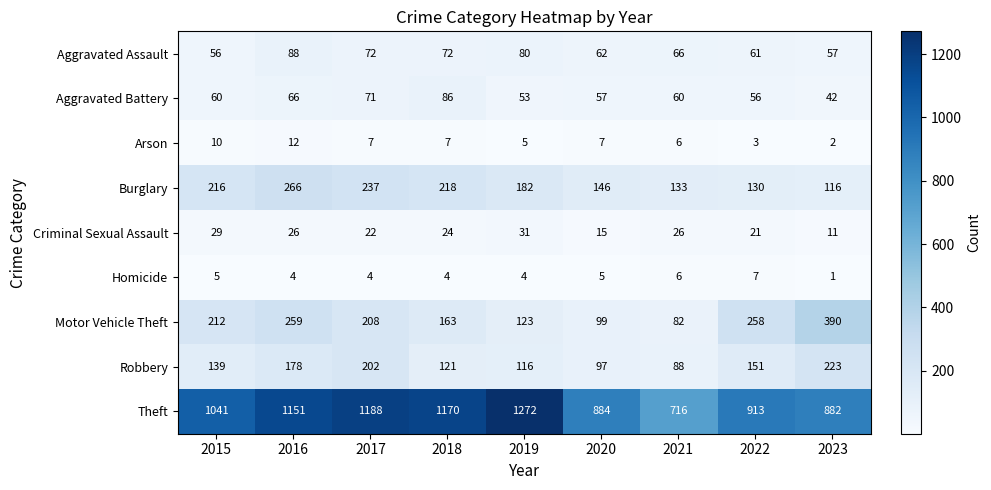

The value of Criminal Sexual Assault at 2022 is 38. True or false?

False